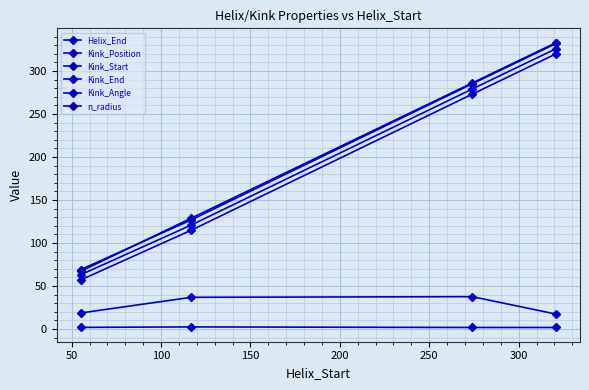

How many Kink_Position values are between 121 and 326?

3